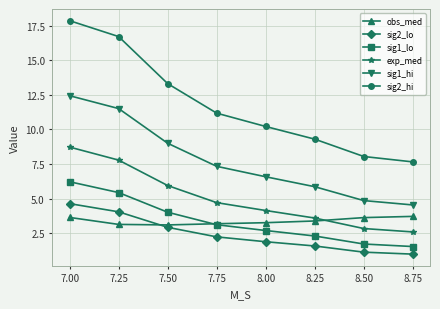

What is the difference between the highest and lowest values at 7.75?

8.9